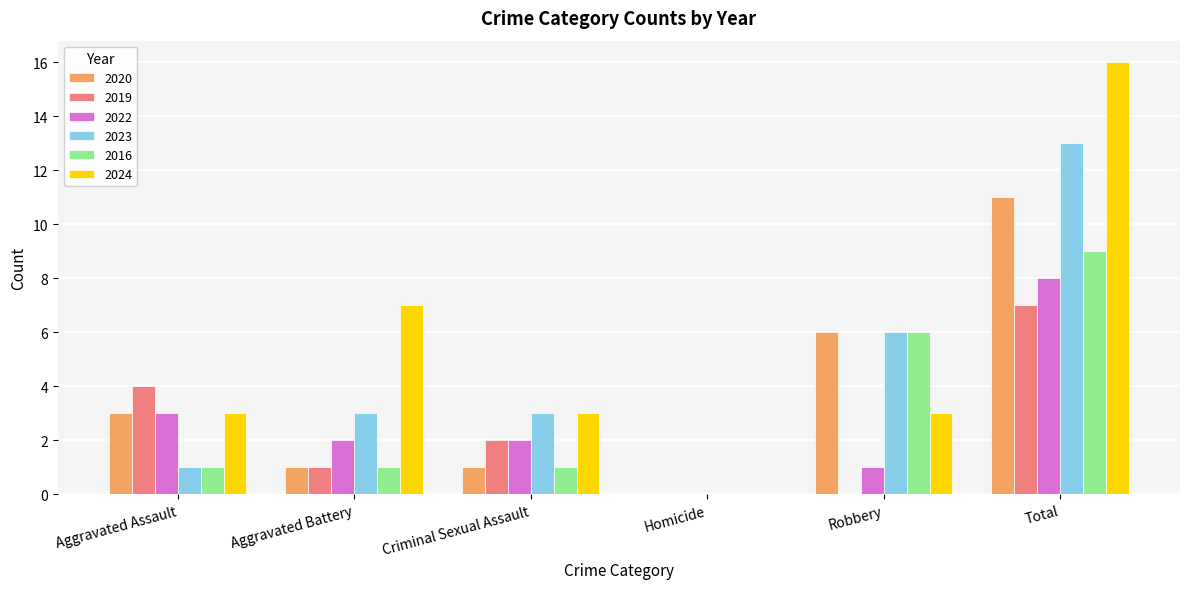

Between Robbery and Total, which series saw the biggest shift?

2024